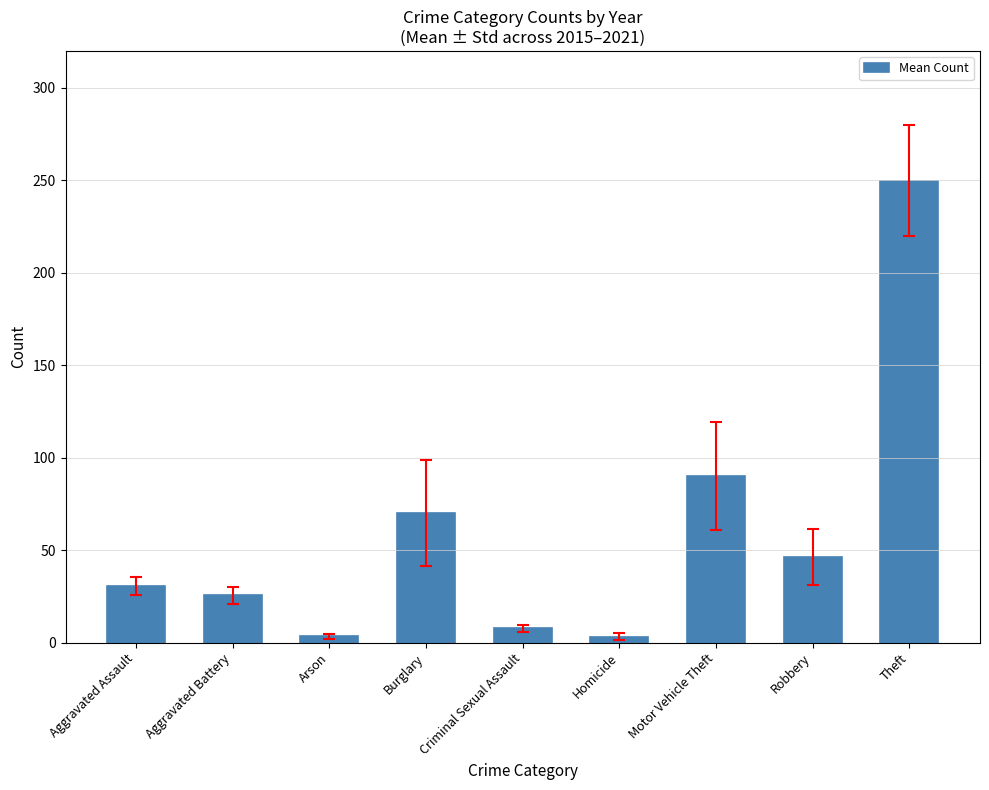

What is the approximate value at Theft?

249.8